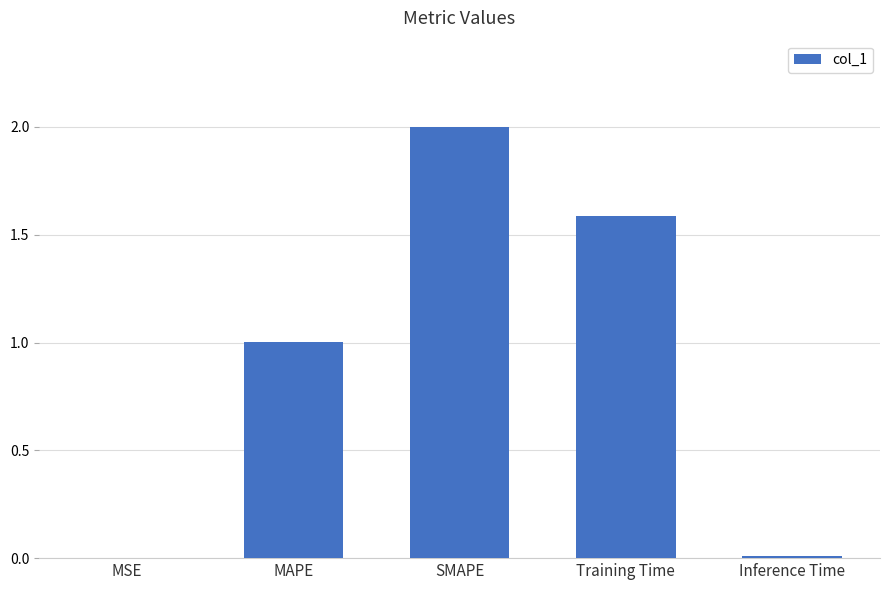

What is the maximum value shown in the chart?

2.0